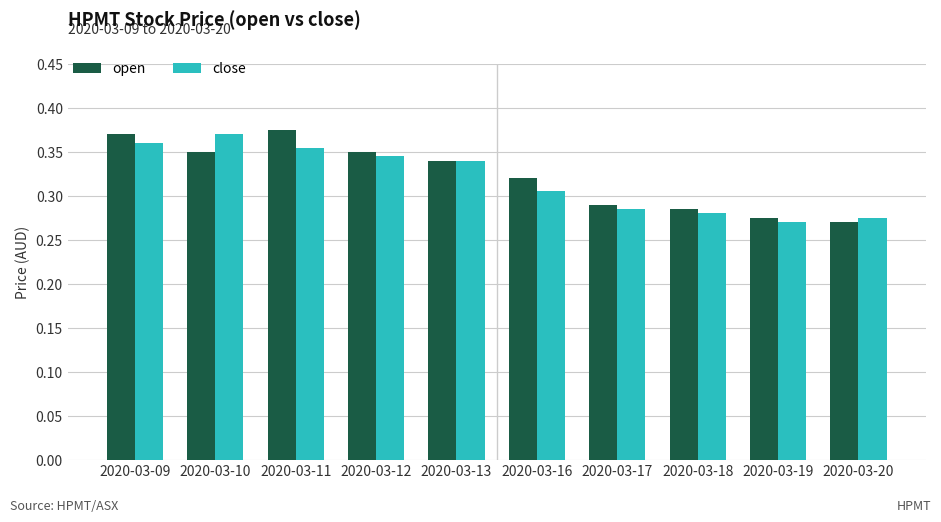

At how many categories does at least one series exceed 0?

10